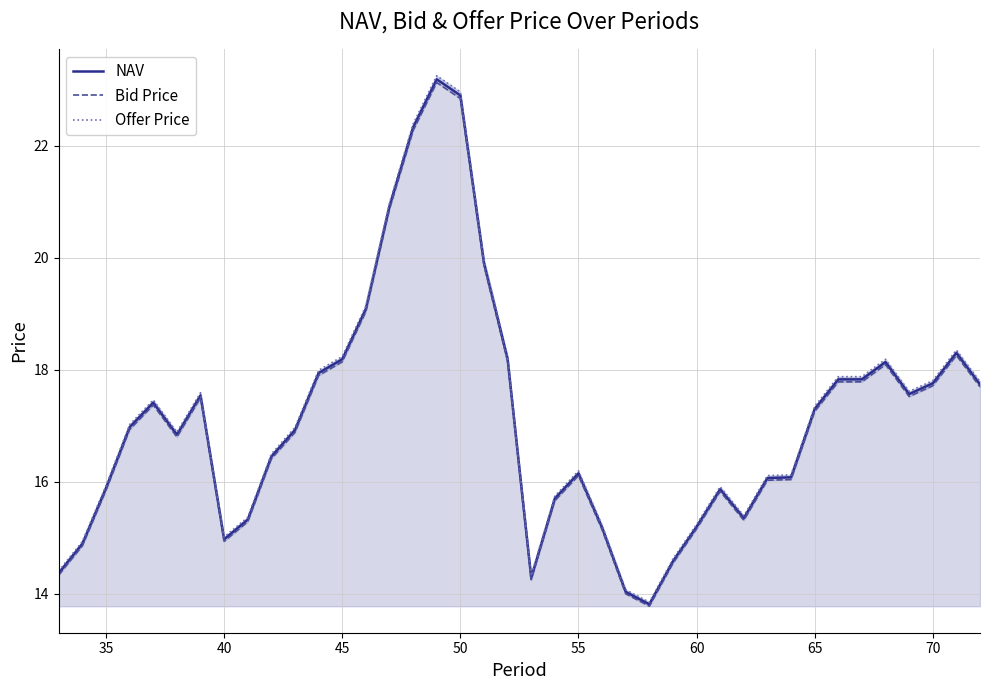

True or false: NAV has a value of 7.4 at 70.

False